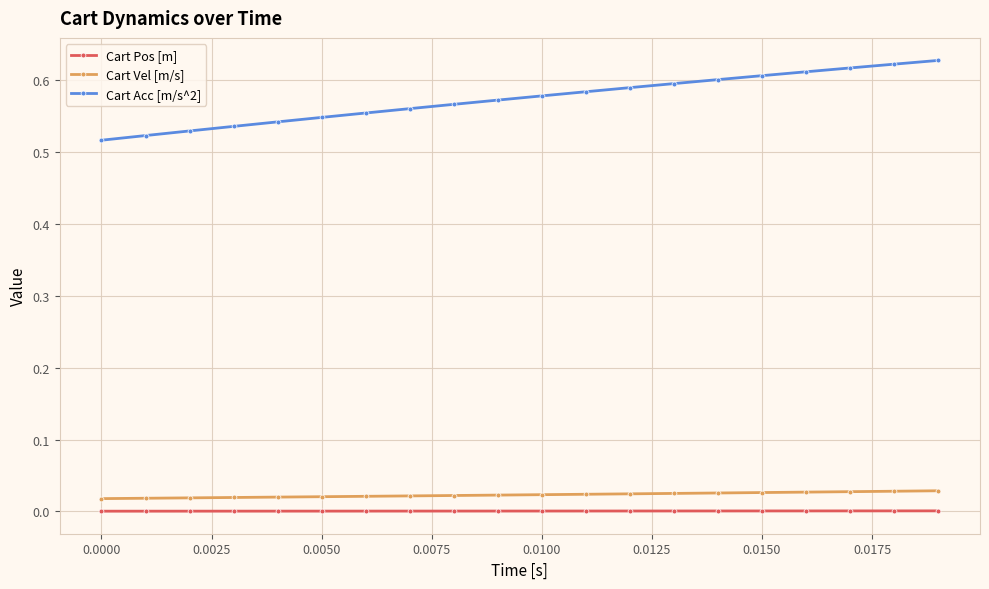

How many lines are shown in the chart?

3